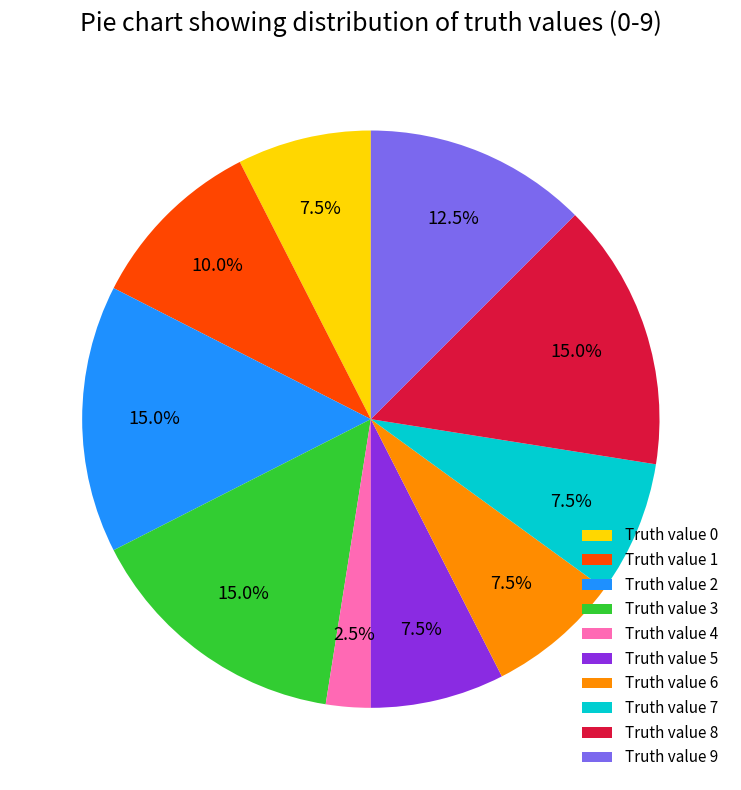

Is there any slice that represents more than half of the pie?

No